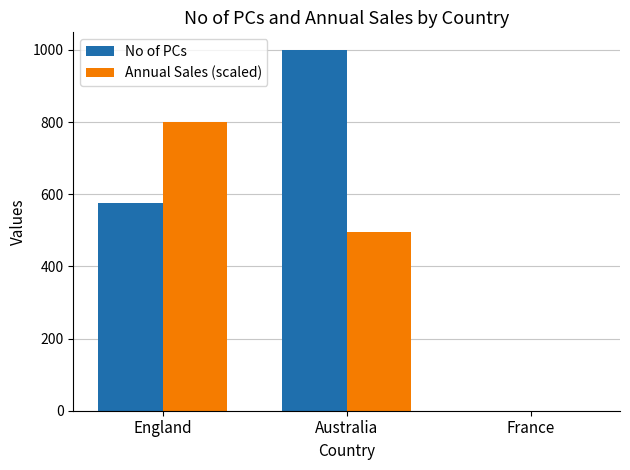

At which label does Annual Sales (scaled) reach its peak?

England